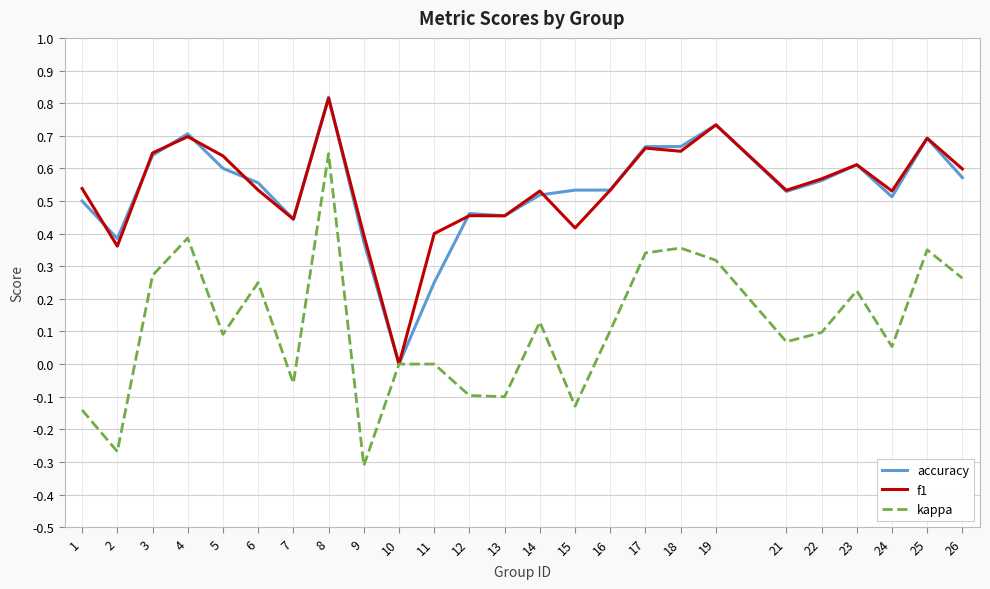

Which category has the lowest value in the kappa series?

9